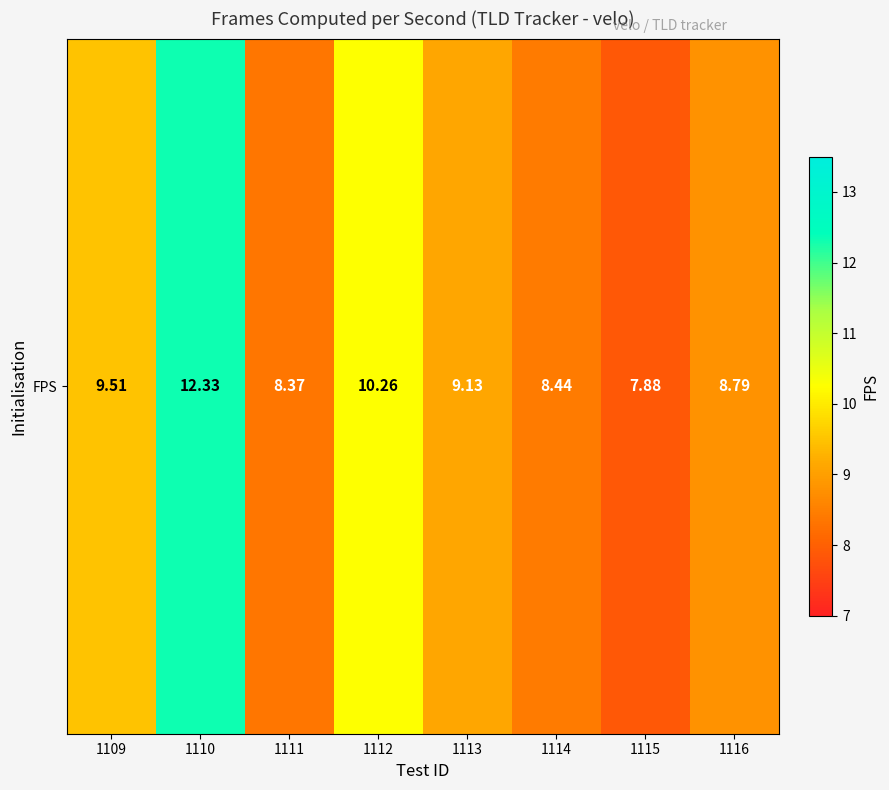

At which category does the chart reach its minimum across all series?

1115